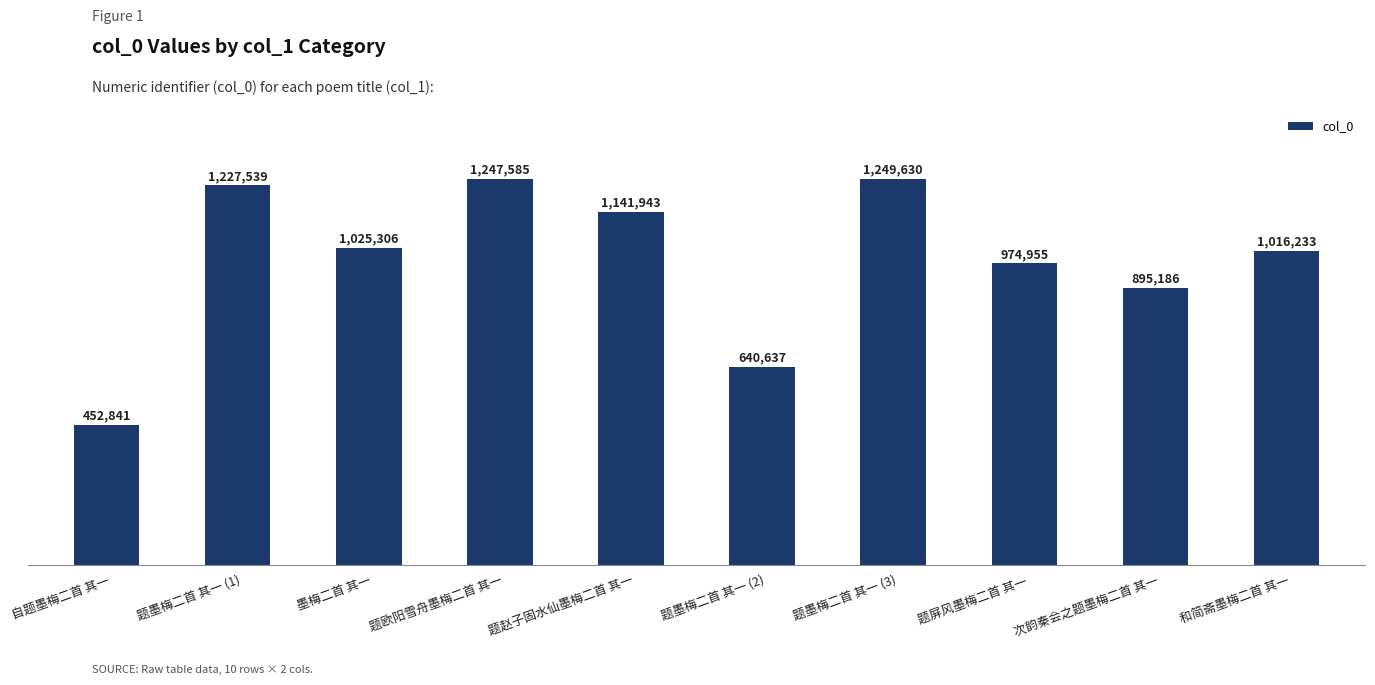

At which category does the chart reach its peak across all series?

题墨梅二首 其一 (3)